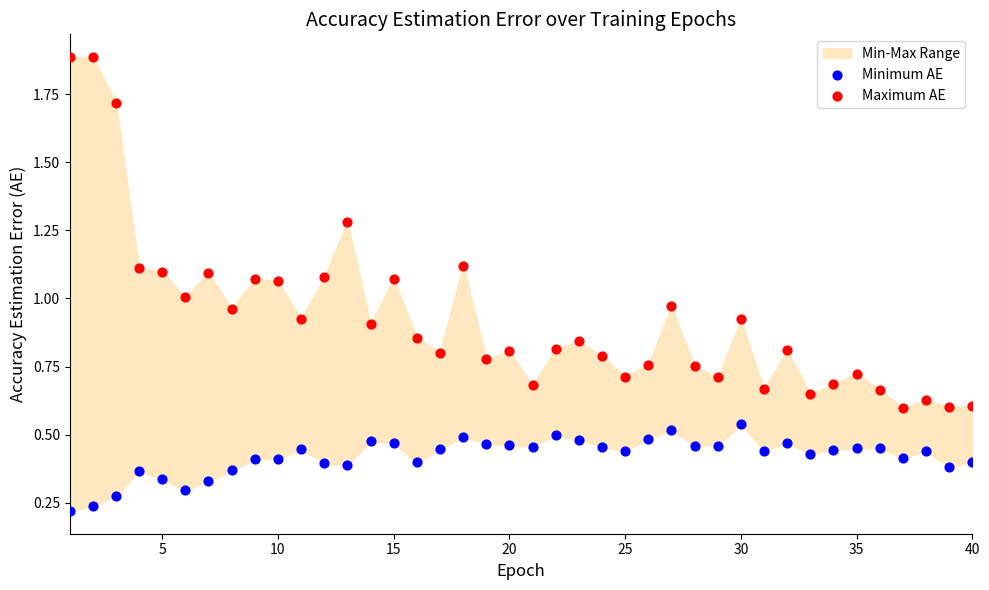

What is the X range (max minus min) for the scatter plot?

39.0